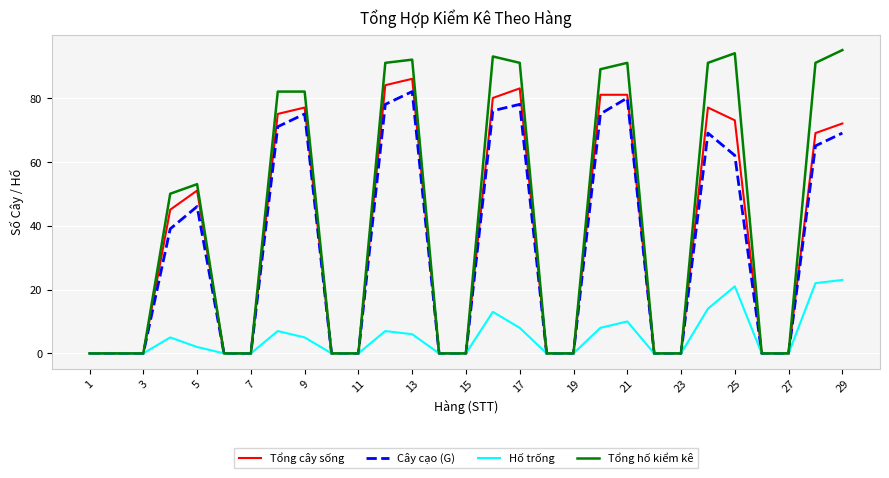

Which series has the widest spread of values?

Tổng hố kiểm kê